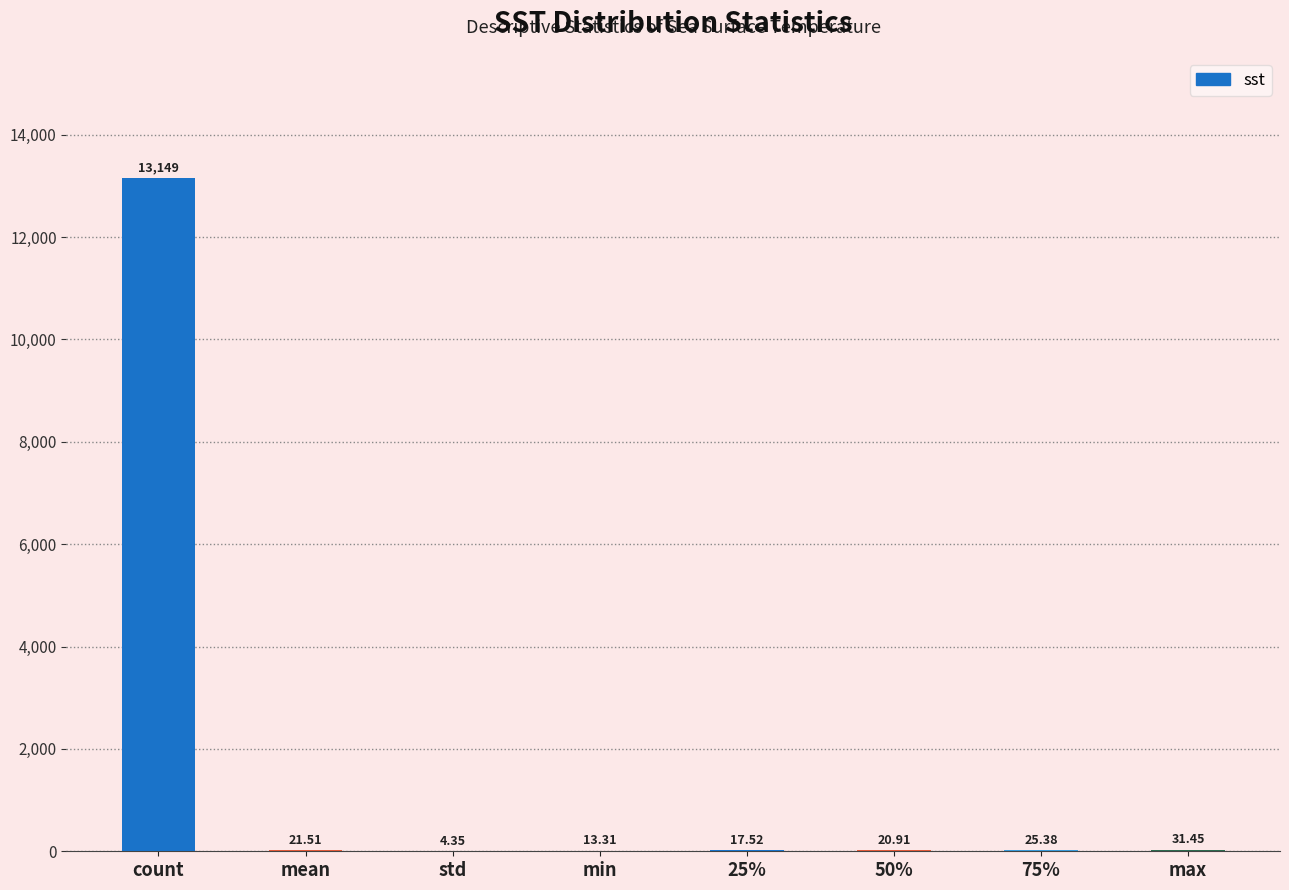

Which category has the highest value across all series?

count